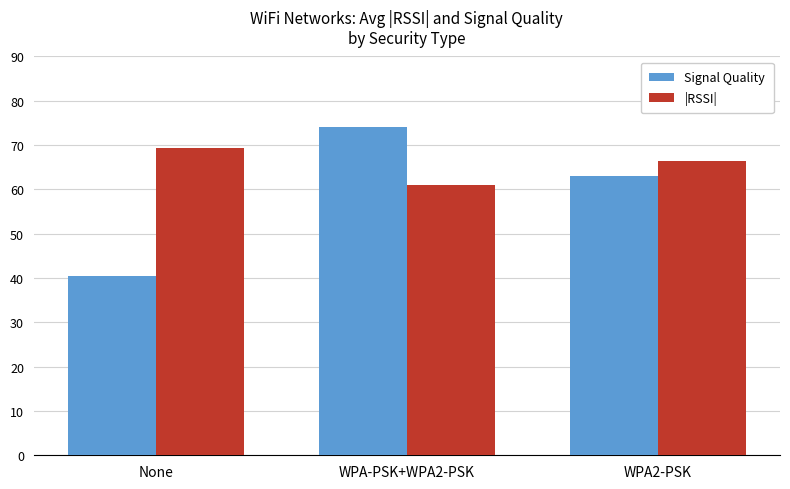

What is the minimum value shown in the chart?

40.5